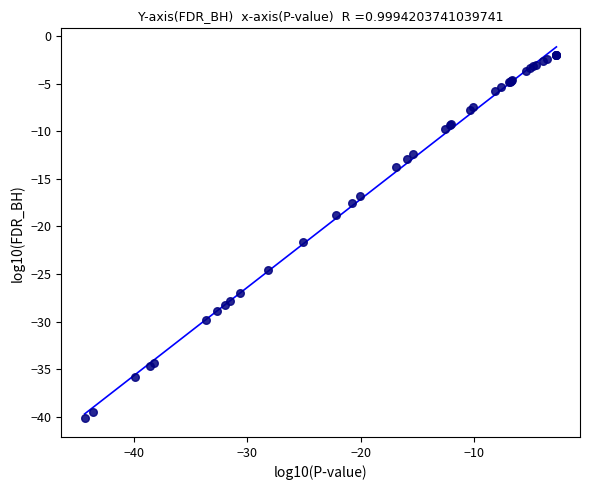

What Y value in the scatter plot is closest to -21?

-21.6